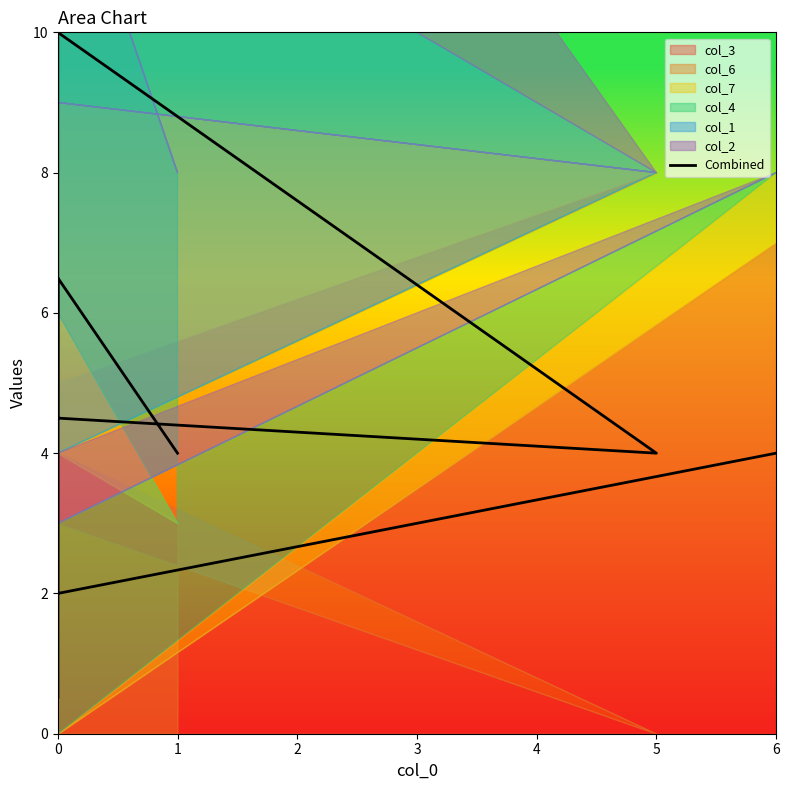

The value at 0 is 6.5. True or false?

True